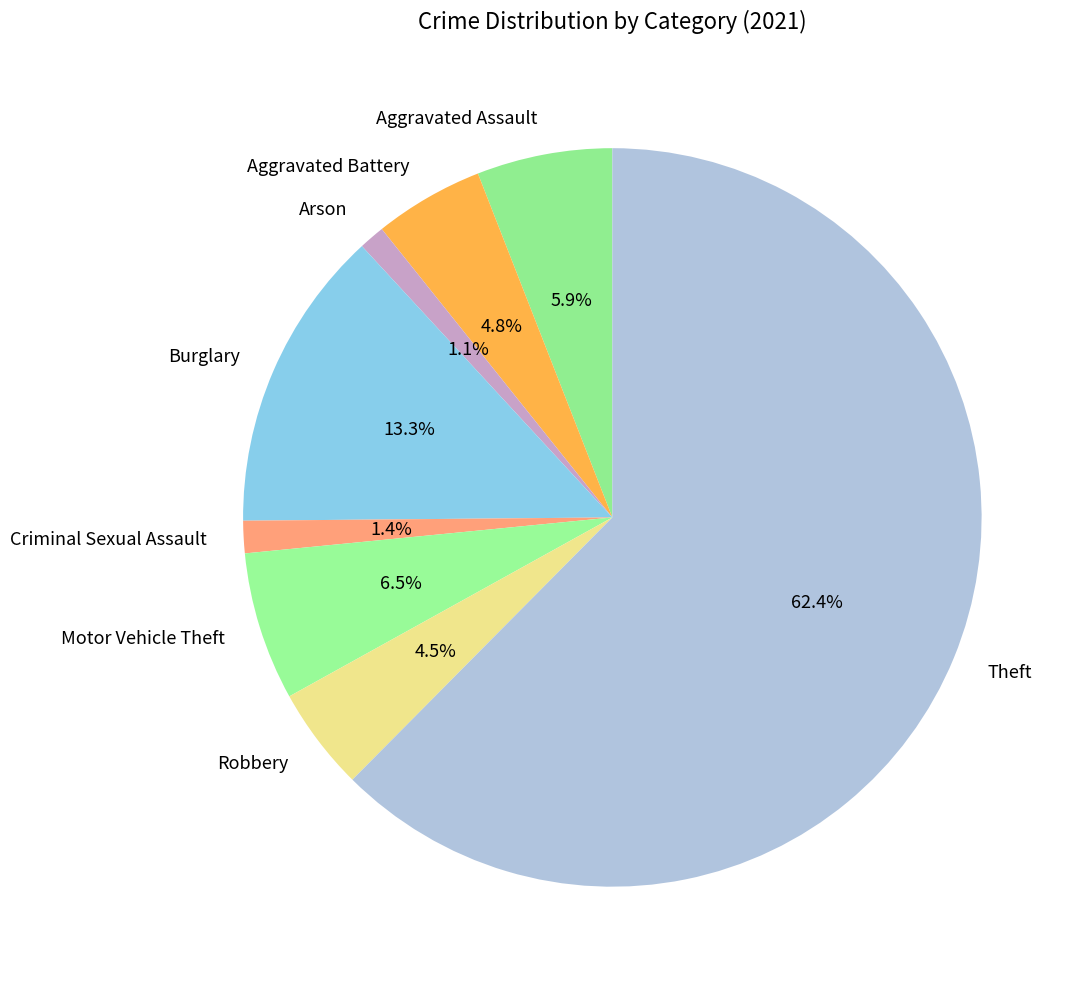

Is there any slice that represents more than half of the pie?

Yes